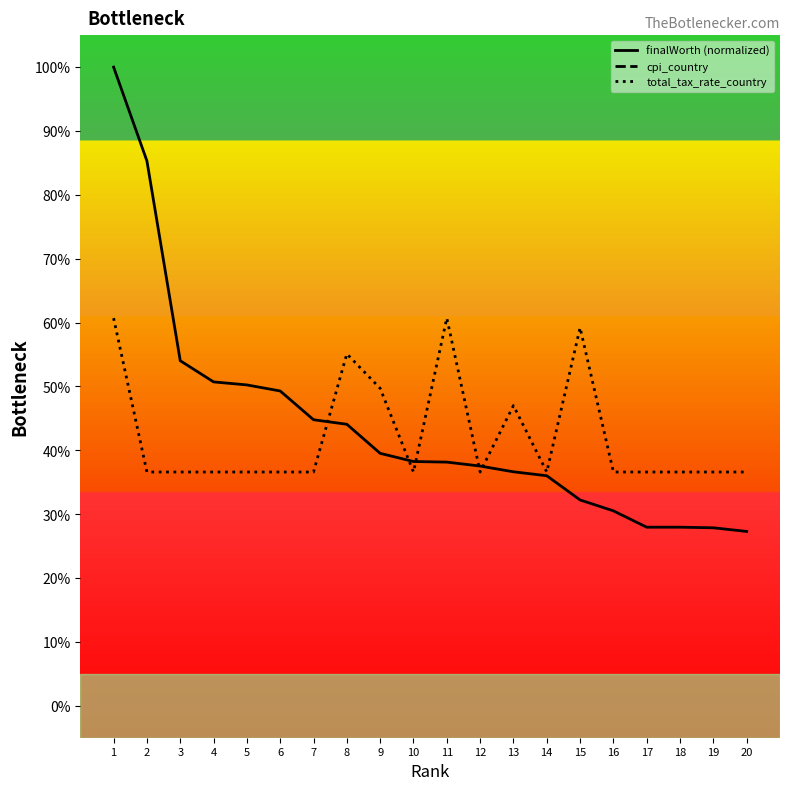

What is the sum of the finalWorth (normalized) values at 6 and 12?

86.8